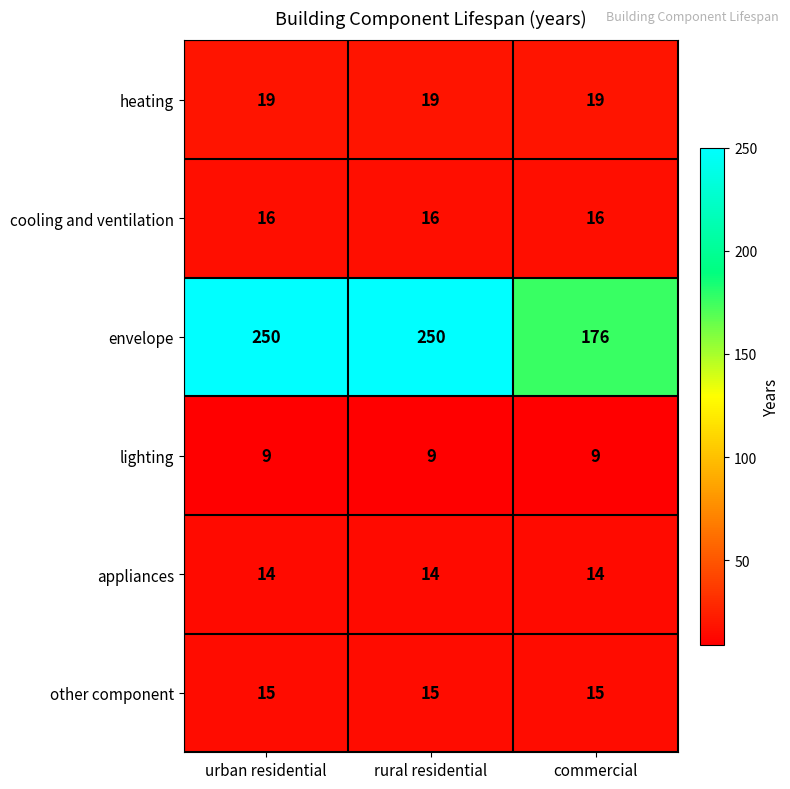

What is the minimum value for heating?

19